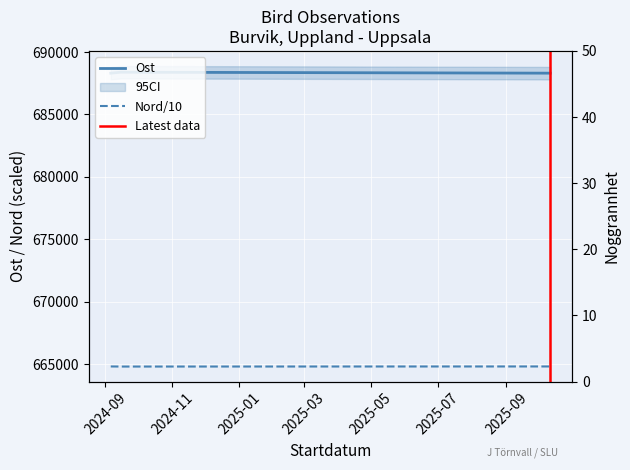

True or false: Ost has a value of 688310.0 at 2024-09-06.

True